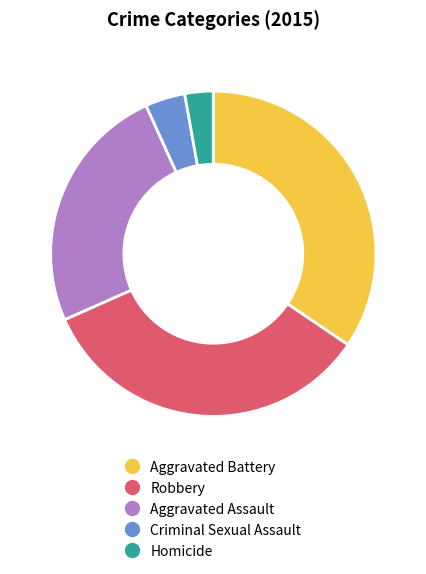

Is there a majority slice in this chart?

No